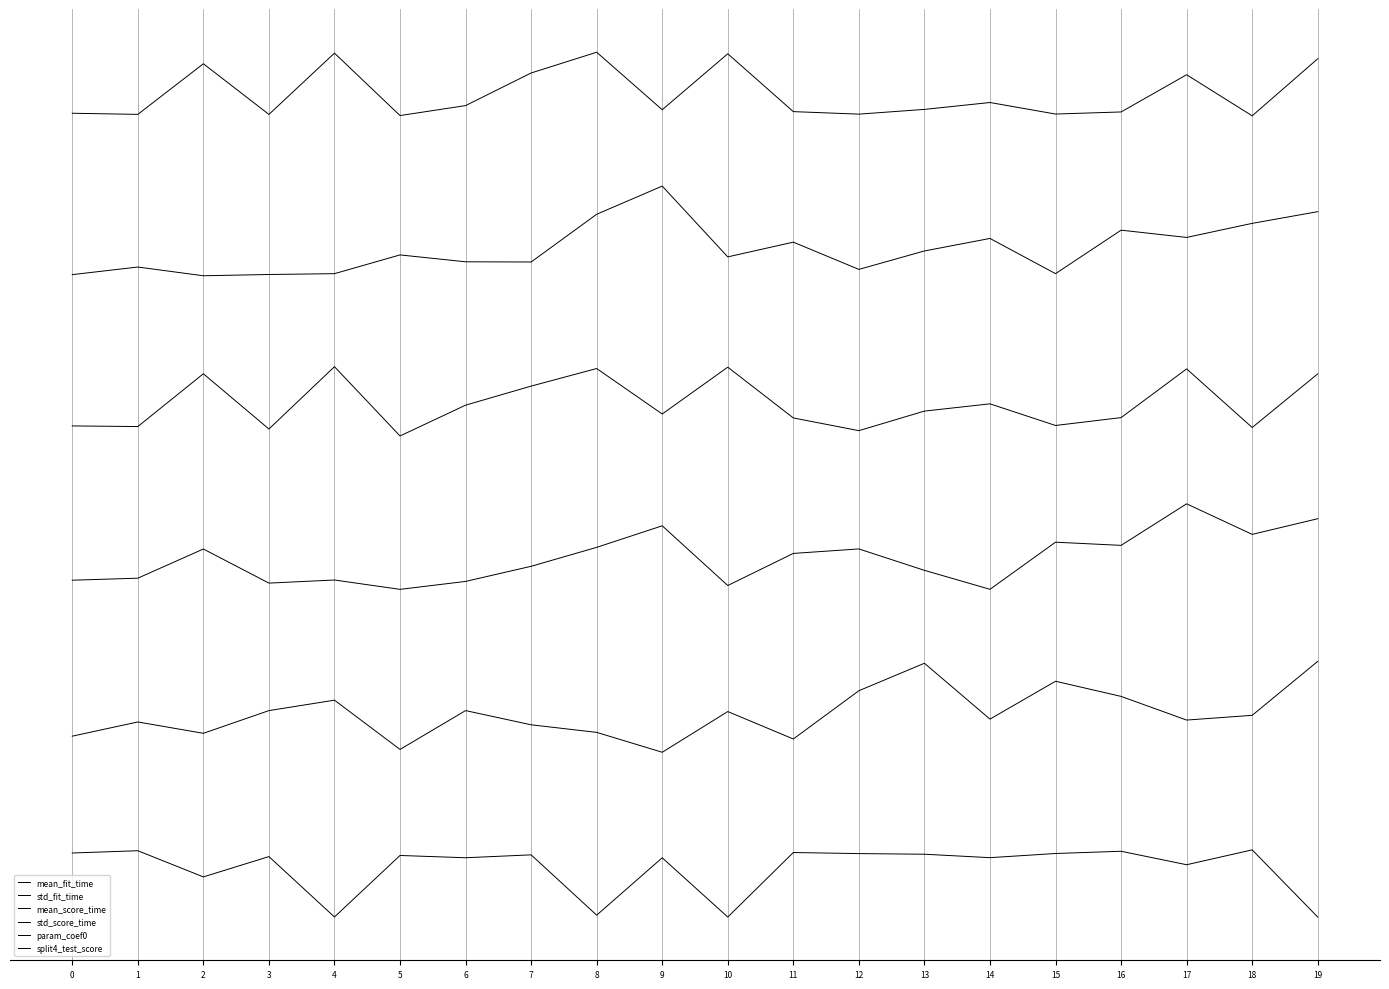

Which series changed the most between 3 and 18?

std_fit_time